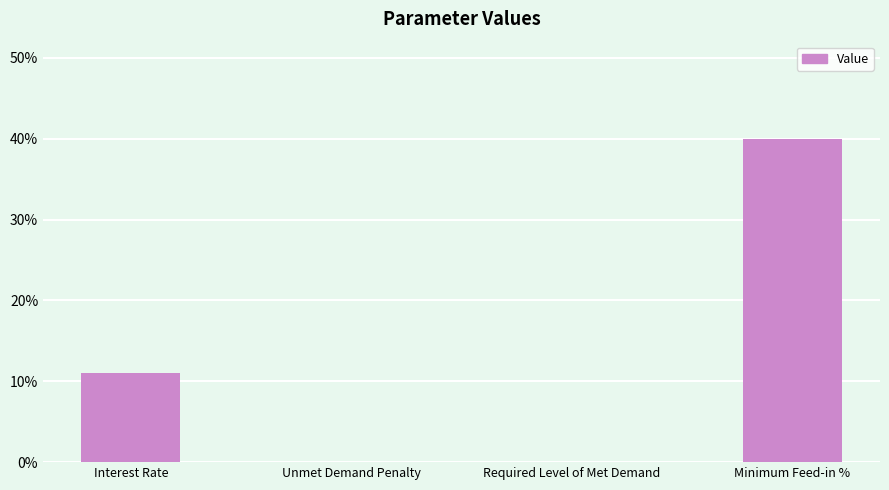

Are the bars horizontal?

No